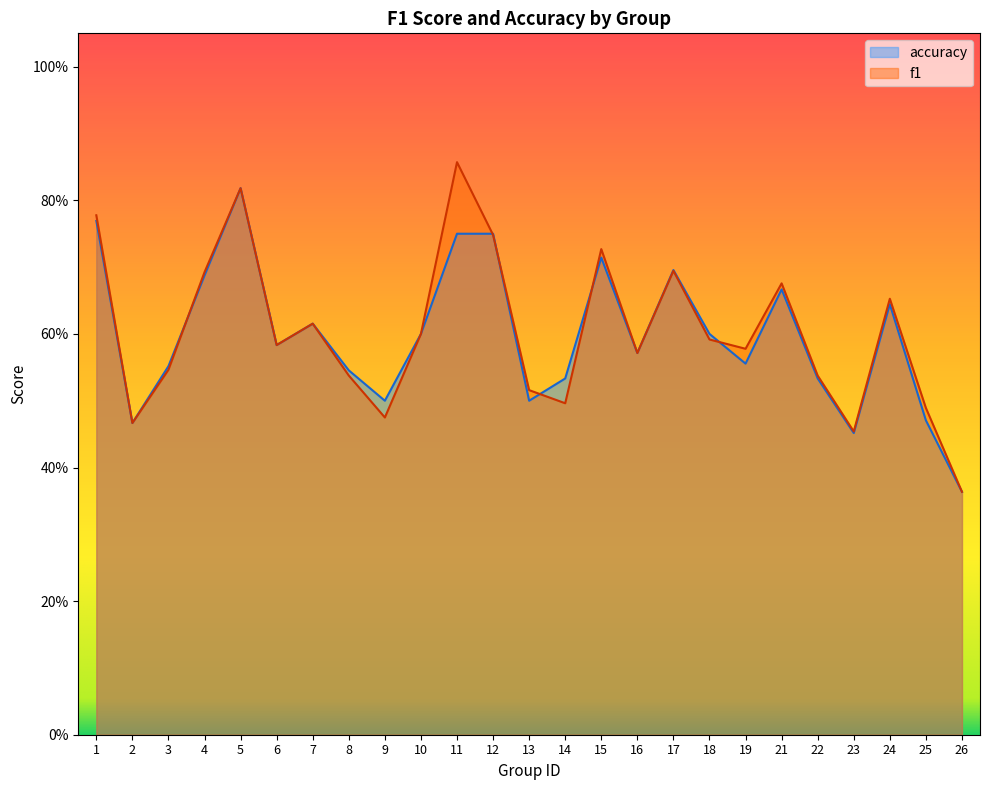

At which label does f1 reach its peak?

11